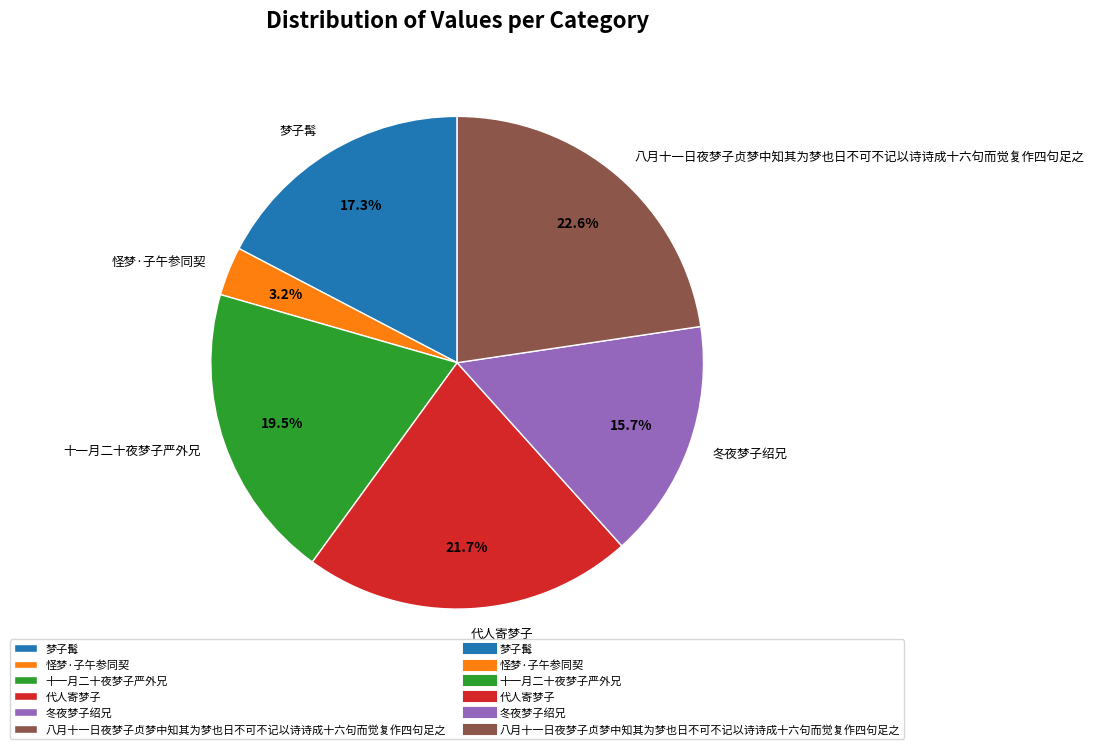

Is there a majority slice in this chart?

No